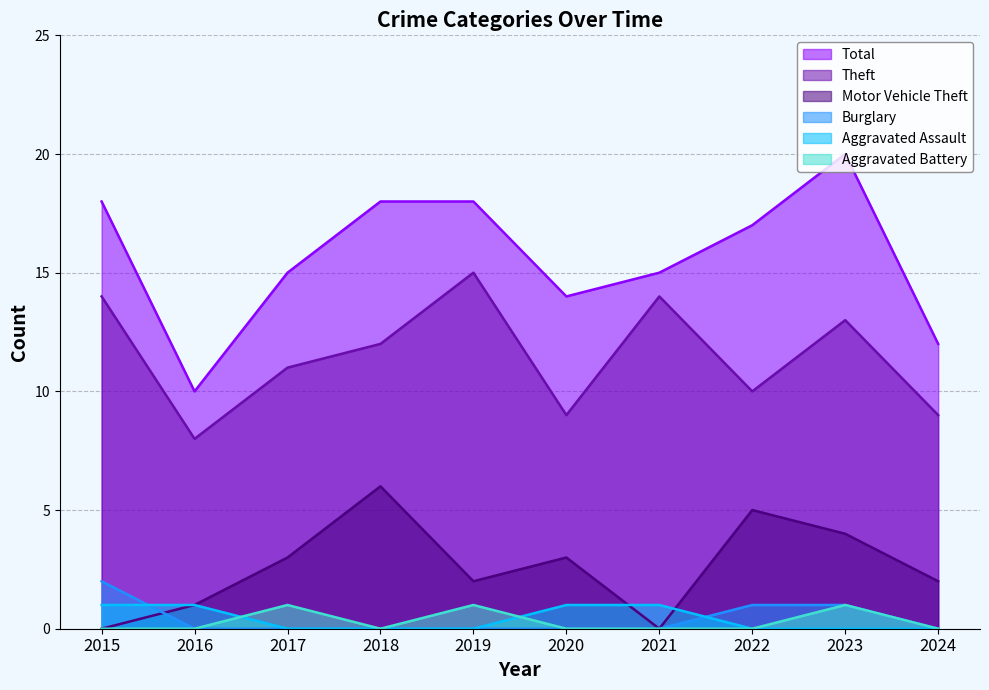

What is the value of the Theft point at the 2nd from the left?

8